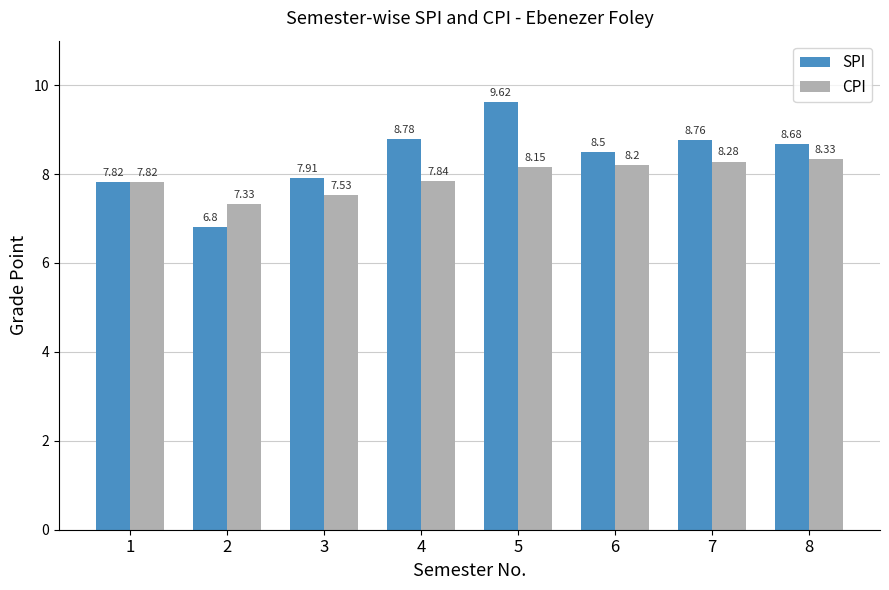

What is the spread (max minus min) of values at 2?

0.5